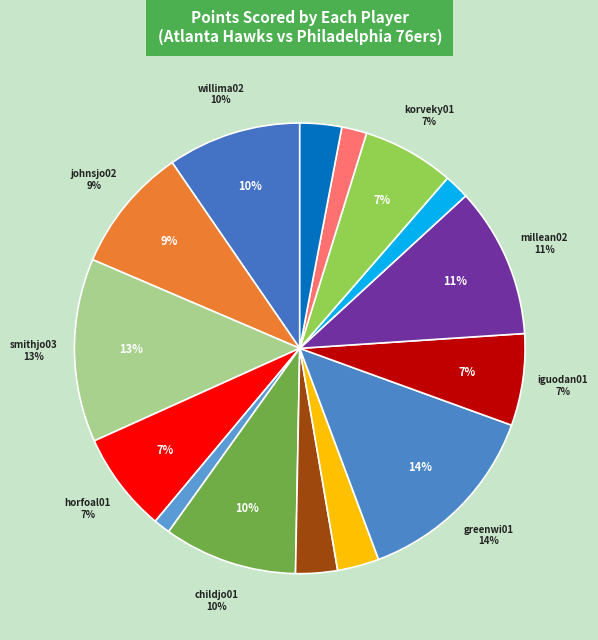

What is the ratio of the value at evansre01 to the value at korveky01?

0.3